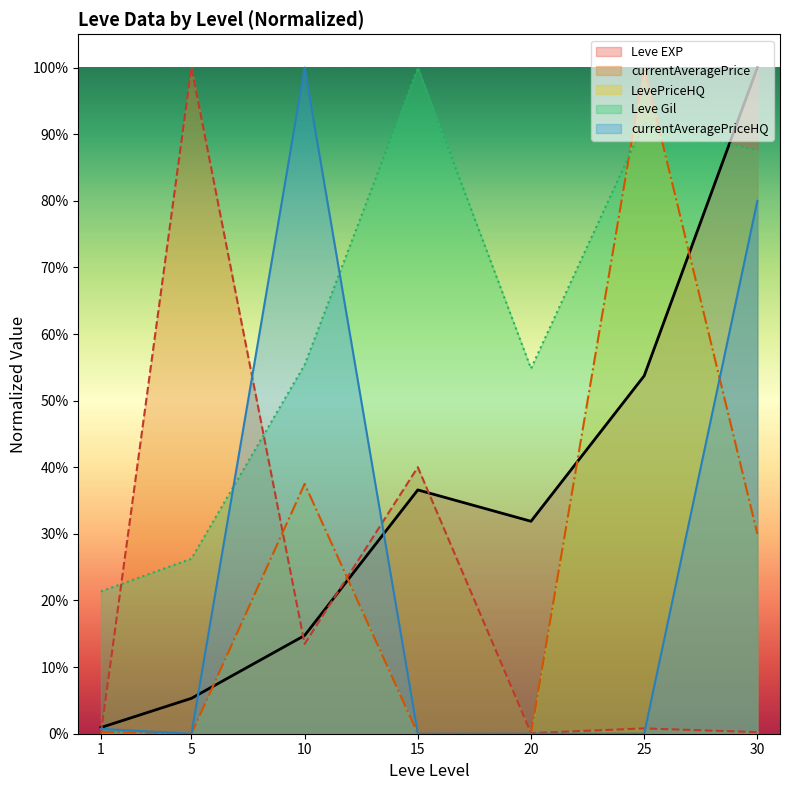

Is it true that currentAveragePriceHQ equals 0.4 at 10?

False